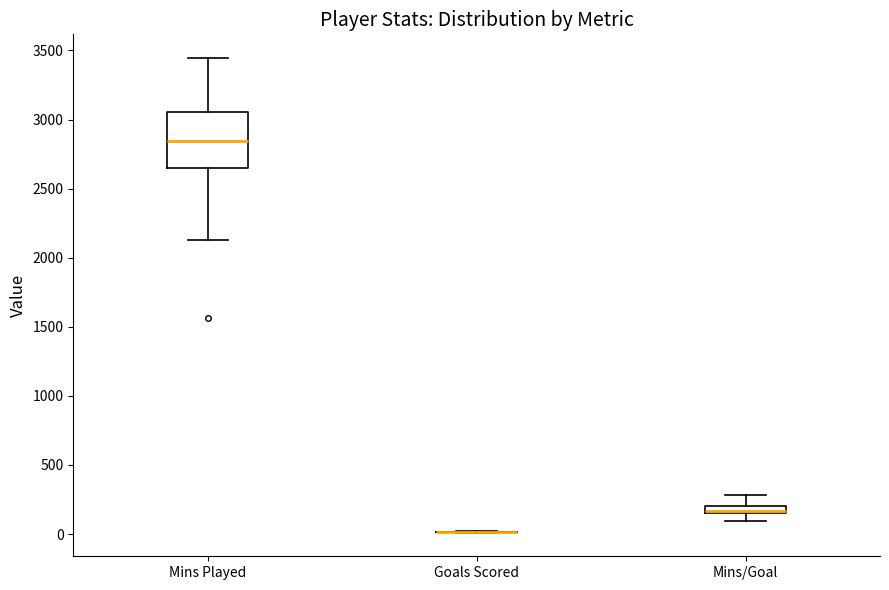

Where does the upper whisker of the box for Mins/Goal end on the y-axis? The values are not printed on the chart, so give them approximately, as read against the axis.

300